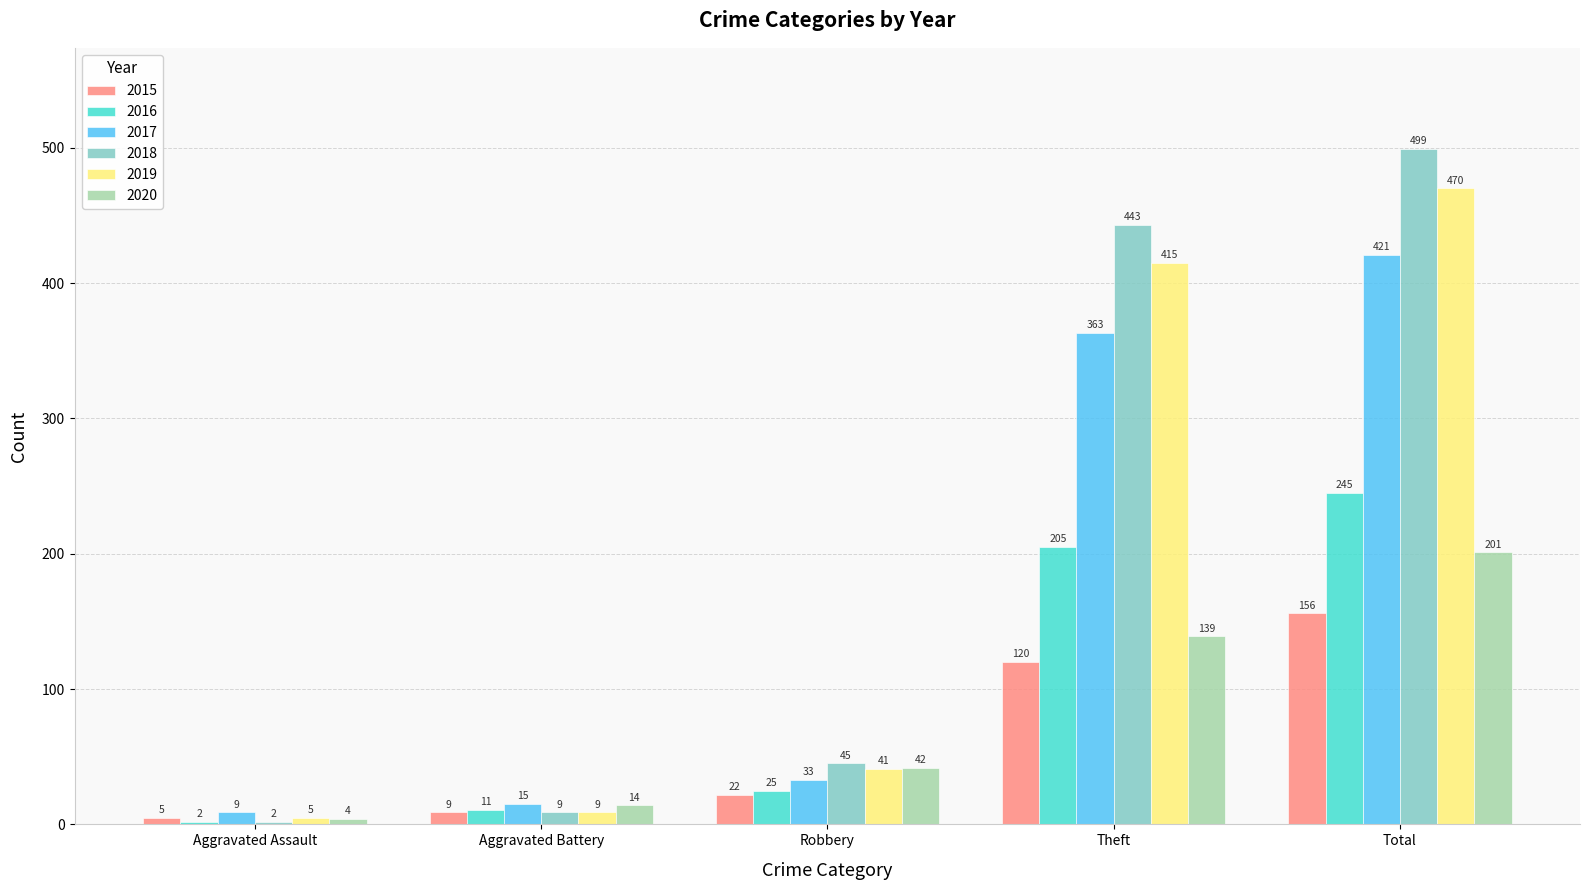

What are all the series names shown in the legend?

2015, 2016, 2017, 2018, 2019, 2020